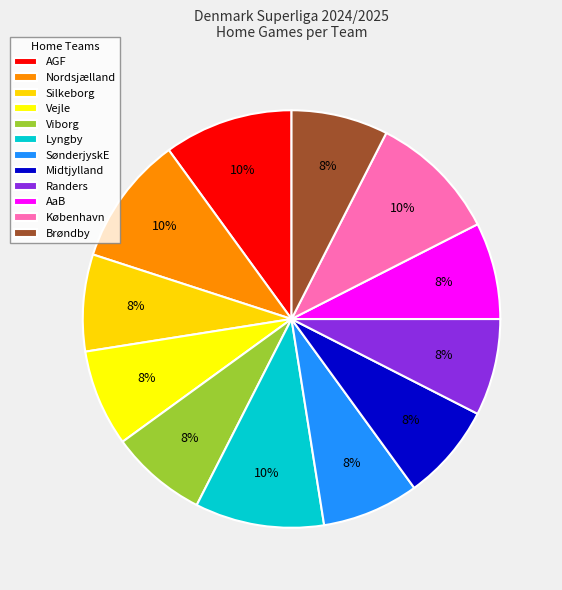

How many slices are in this pie chart?

12